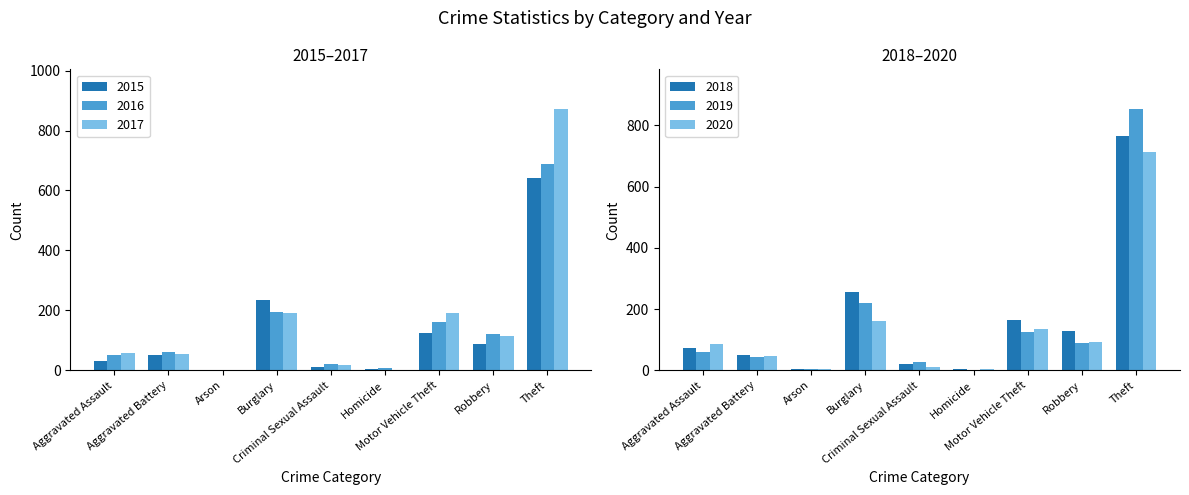

At which label does 2018 reach its minimum?

Homicide